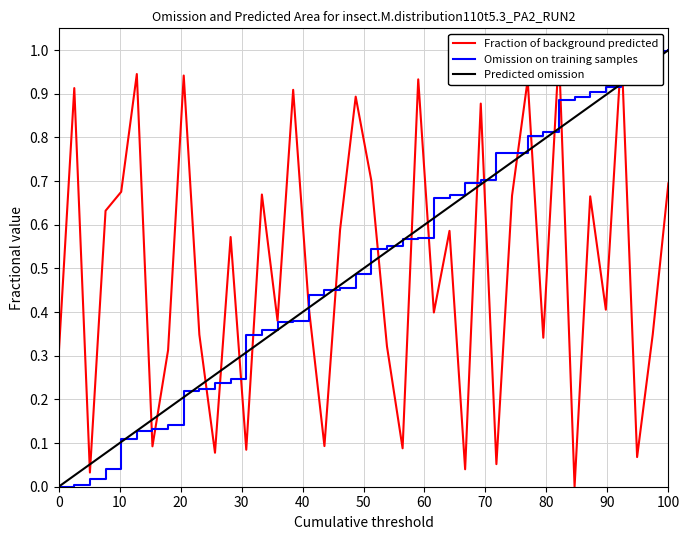

True or false: Fraction of background predicted and Predicted omission cross at least once.

True